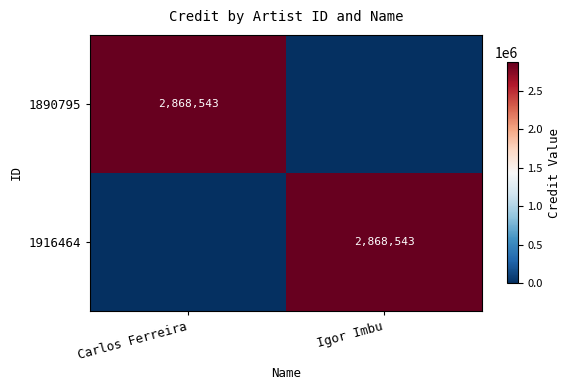

Where is 1890795 nearest to the value 1434271?

Igor Imbu